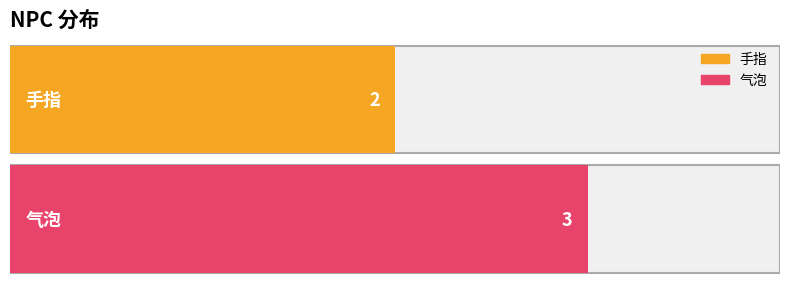

Rank the categories by value from lowest to highest.

手指, 气泡